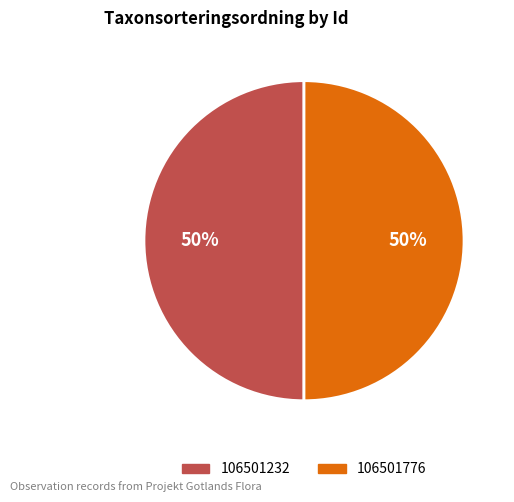

Approximately how many times larger is the value at 106501232 compared to 106501776?

1.0